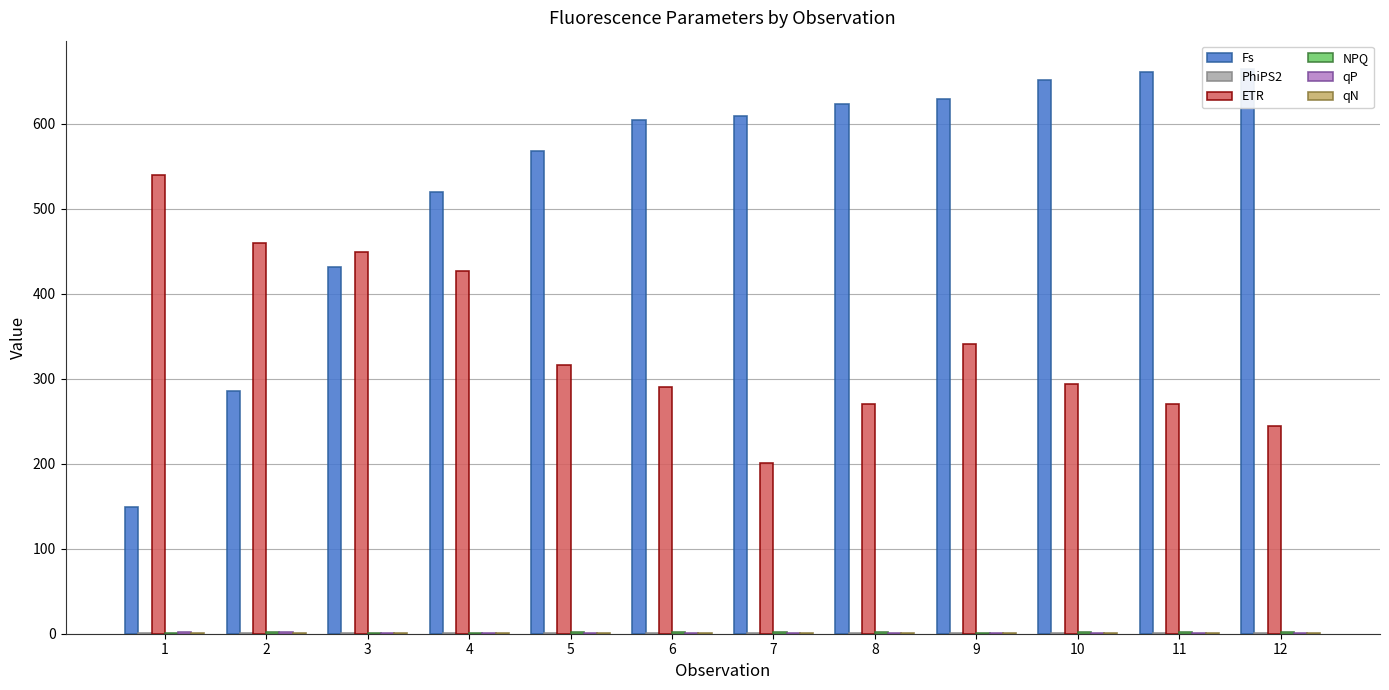

Rank the series by their maximum value, from lowest to highest.

qN, PhiPS2, qP, NPQ, ETR, Fs